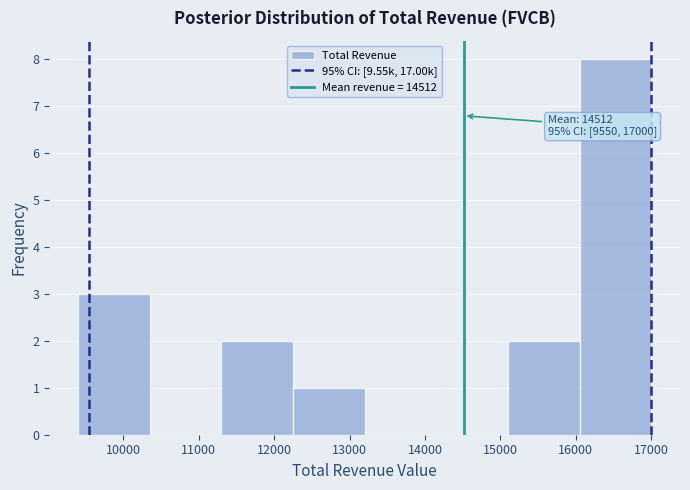

Which range on the x-axis has the tallest bar?

16050 to 17000